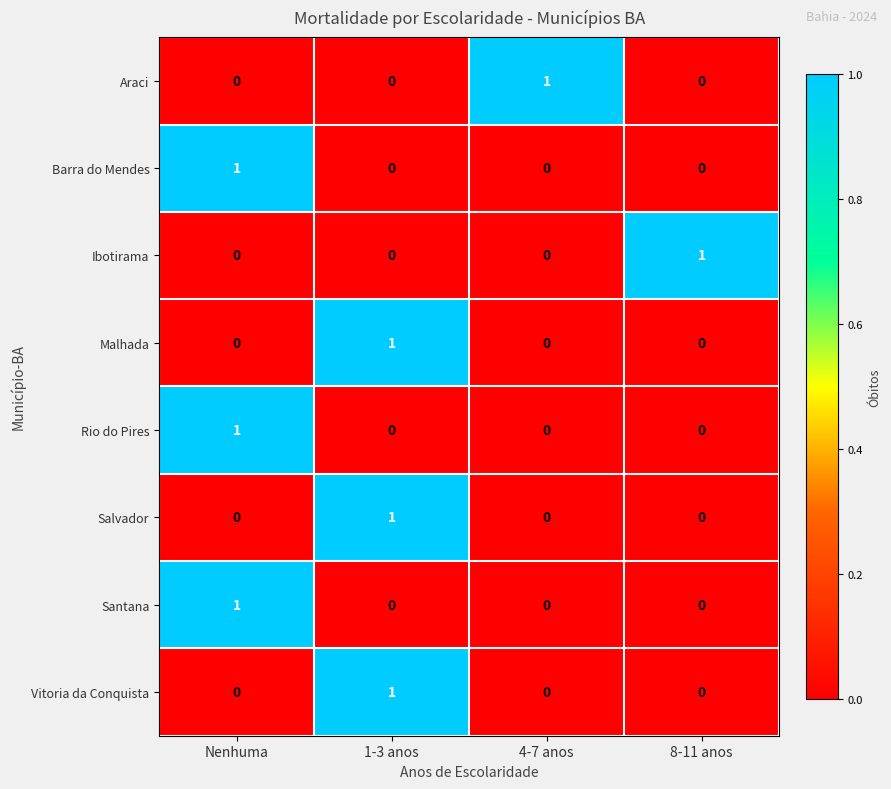

Count the Ibotirama values in the range 0 to 1.

4